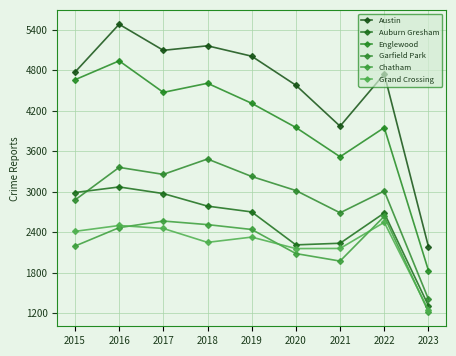

At which category does Grand Crossing reach its first local peak?

2016